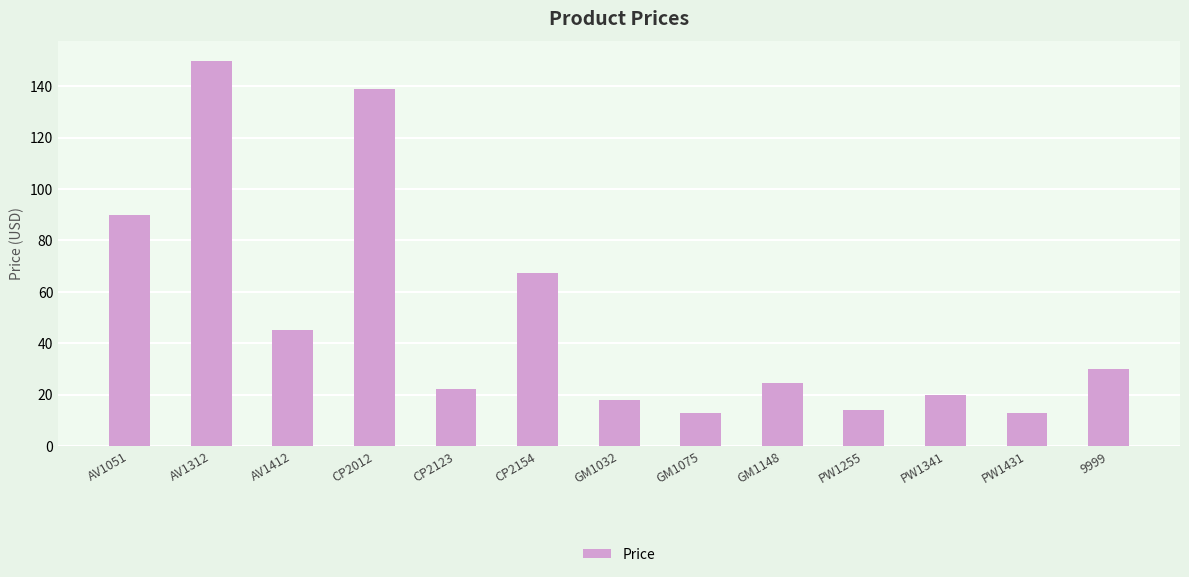

What value does the data have at GM1075?

13.0